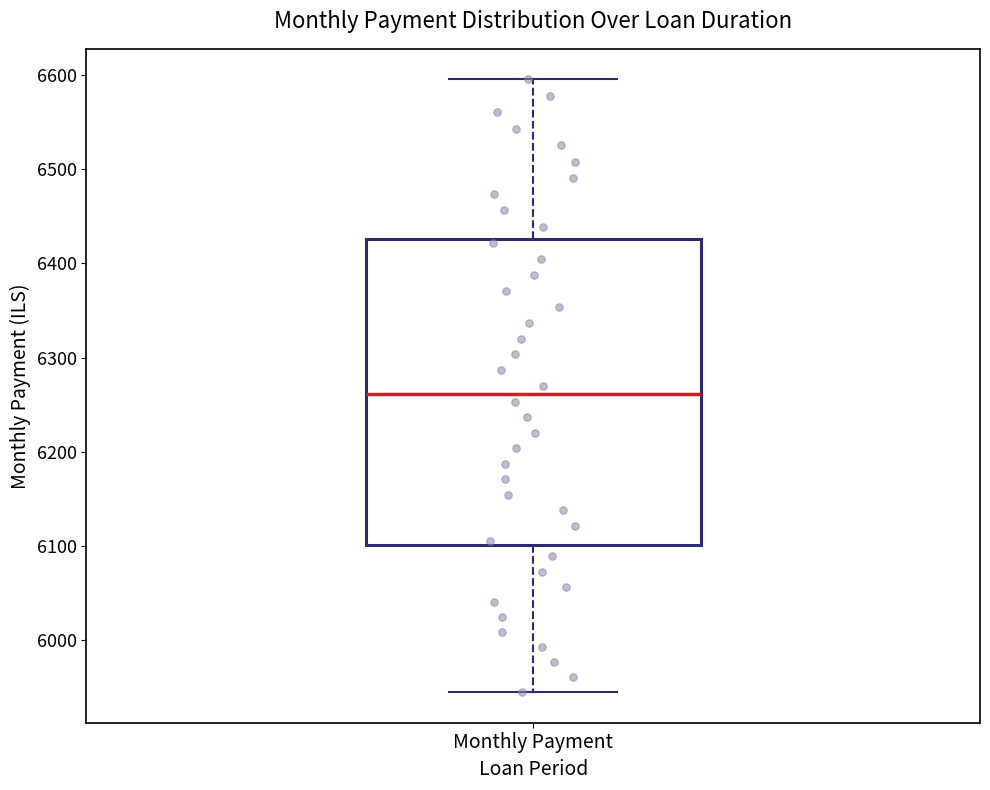

Read this box plot against the y-axis: the position of the median line, the range covered by the box, and the ends of both whiskers. The values are not printed on the chart, so give them approximately, as read against the axis.

median 6260, box 6100 to 6430, whiskers 5940 to 6600